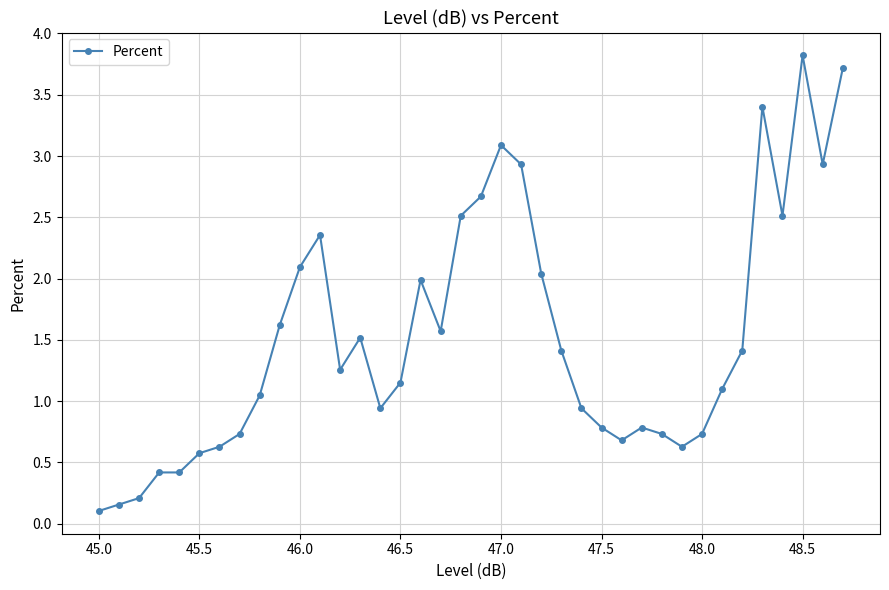

What is the value of the 21st point from the left?

3.1